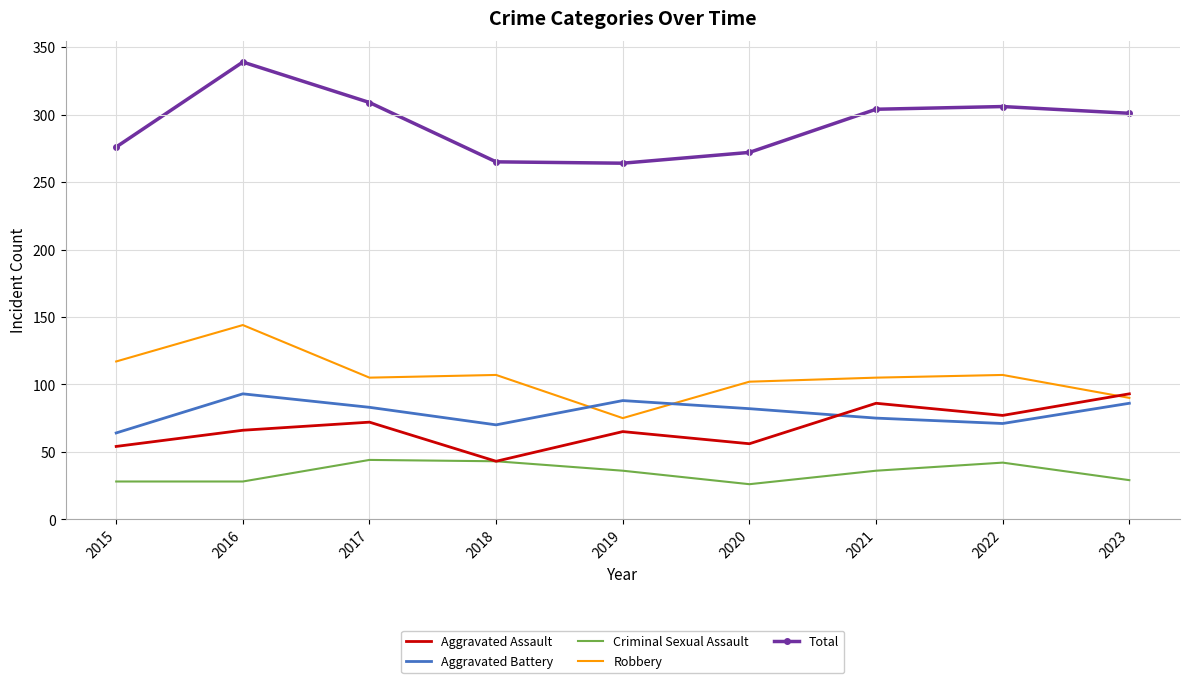

What is the difference between the maximum and minimum values in the Robbery series?

69